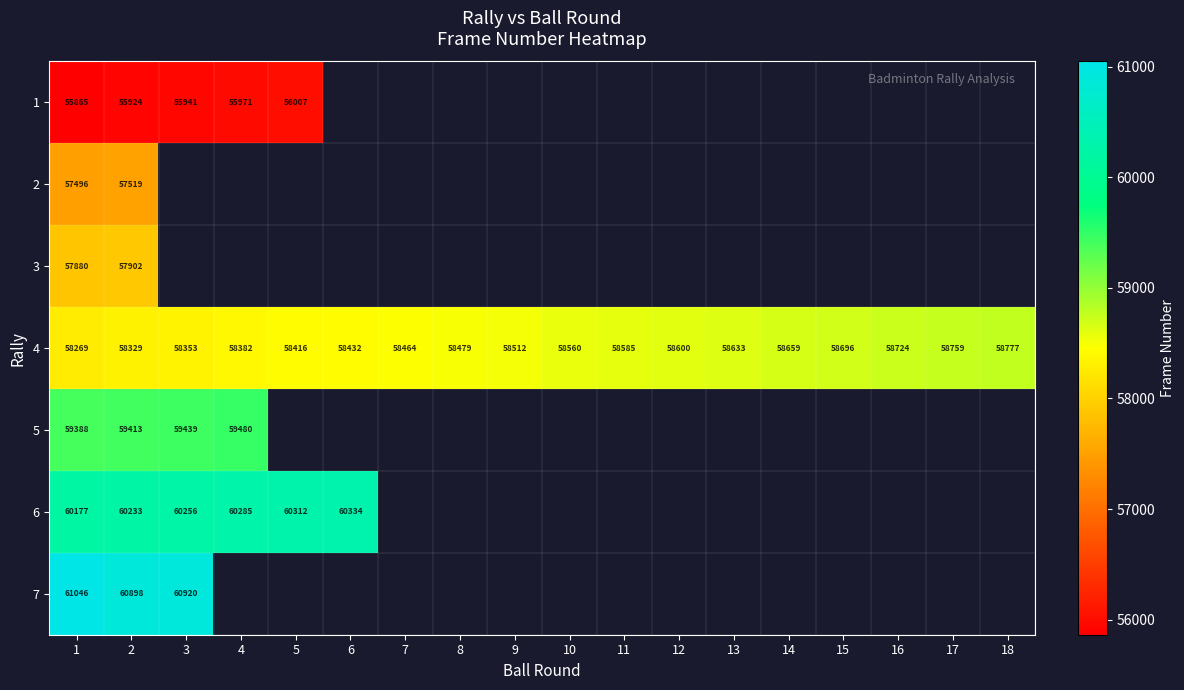

What is the minimum value for 4?

58269